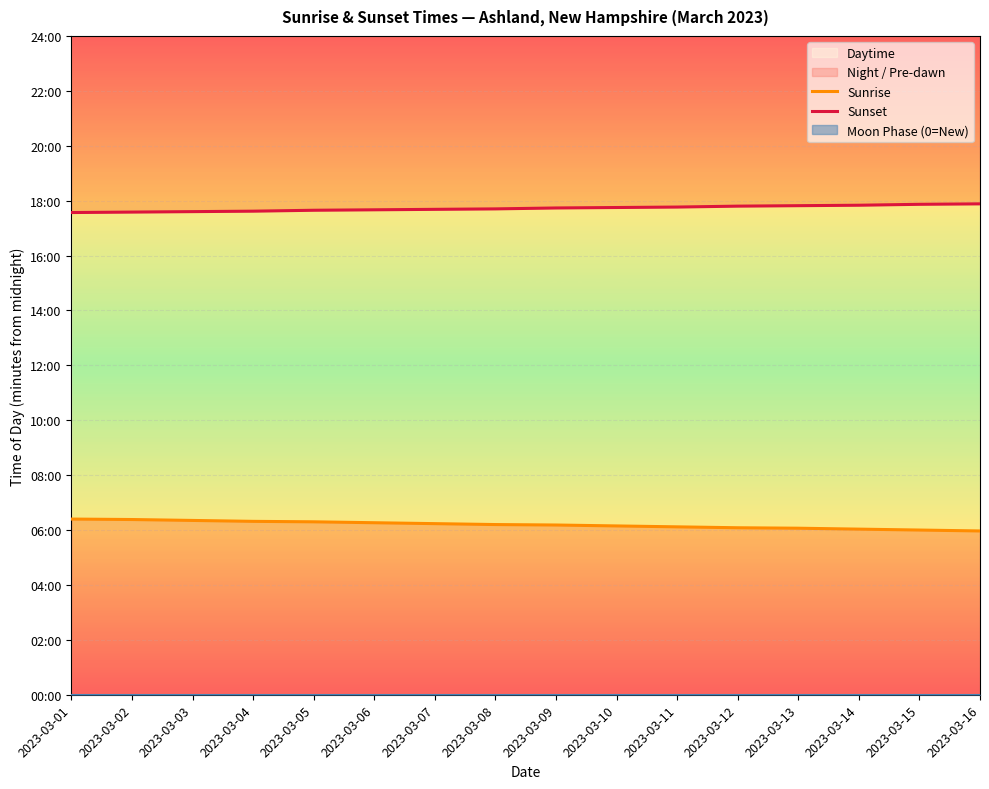

Reading left to right, extract all data points from this chart.

Sunrise: 384	383	381	379	378	376	374	372	371	369	367	365	364	362	360	358
Sunset: 1054	1055	1056	1057	1059	1060	1061	1062	1064	1065	1066	1068	1069	1070	1072	1073